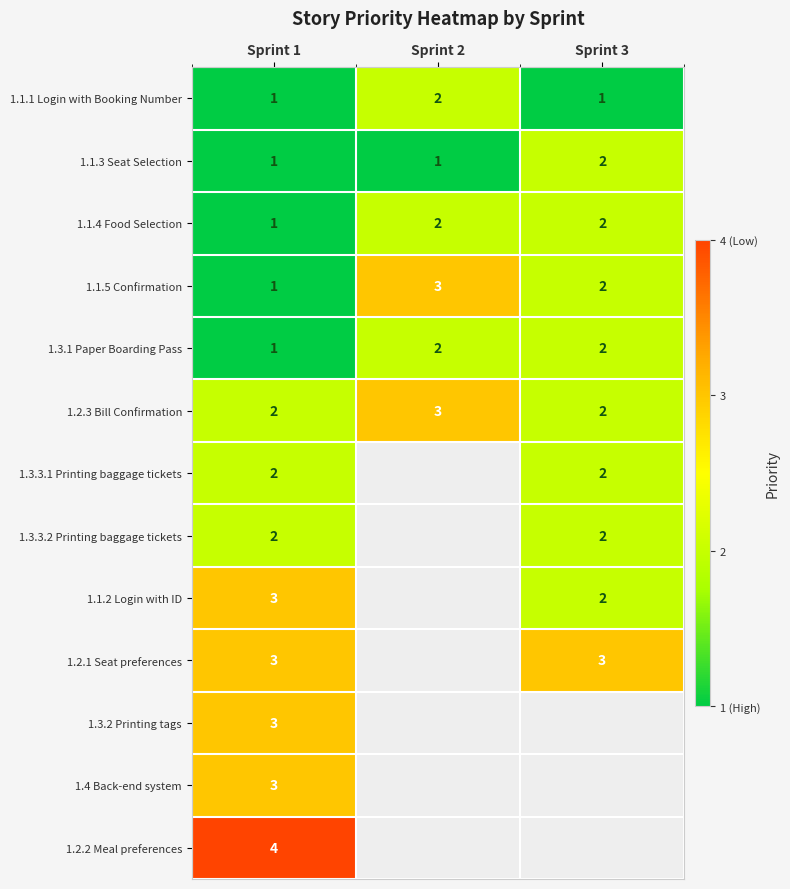

What is the sum of all 1.1.3 Seat Selection values?

4